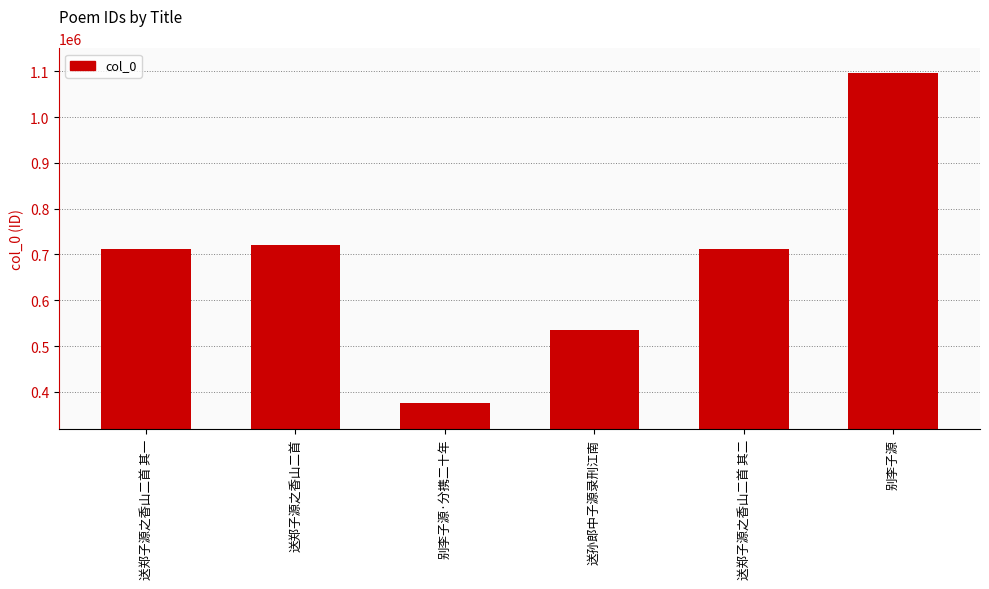

At which category does the chart reach its minimum across all series?

别李子源·分携二十年